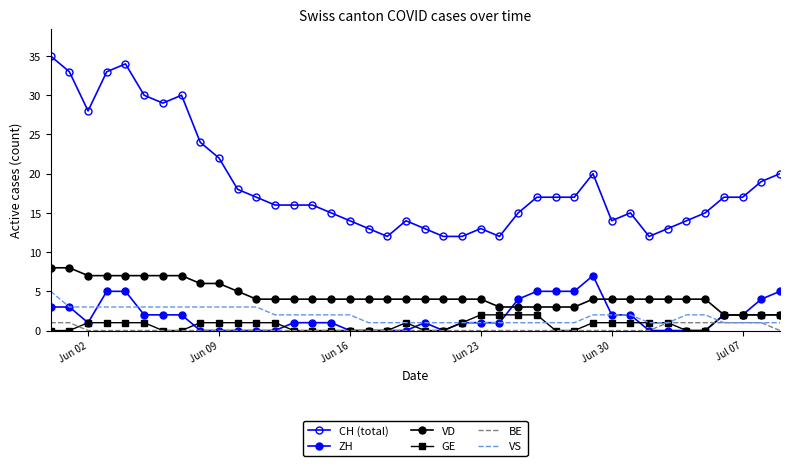

True or false: CH (total) has more than 2 points higher than both neighbors.

True